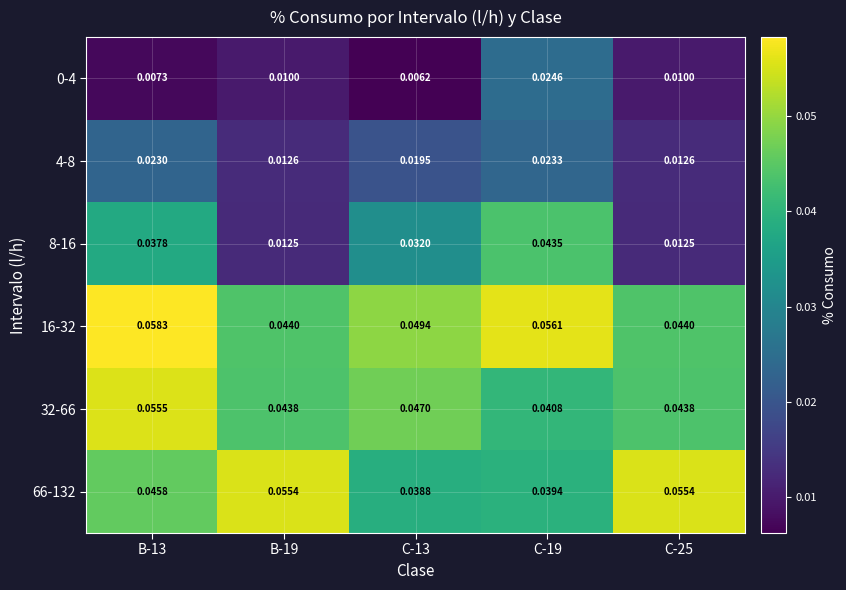

Which category has the lowest value across all series?

C-13